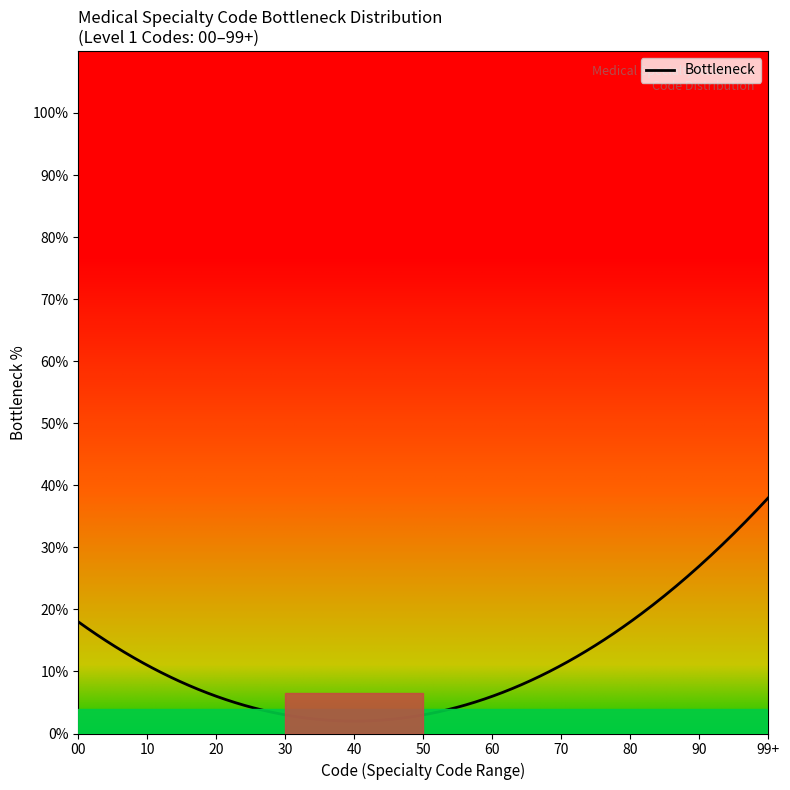

At which category does the chart reach its minimum across all series?

5